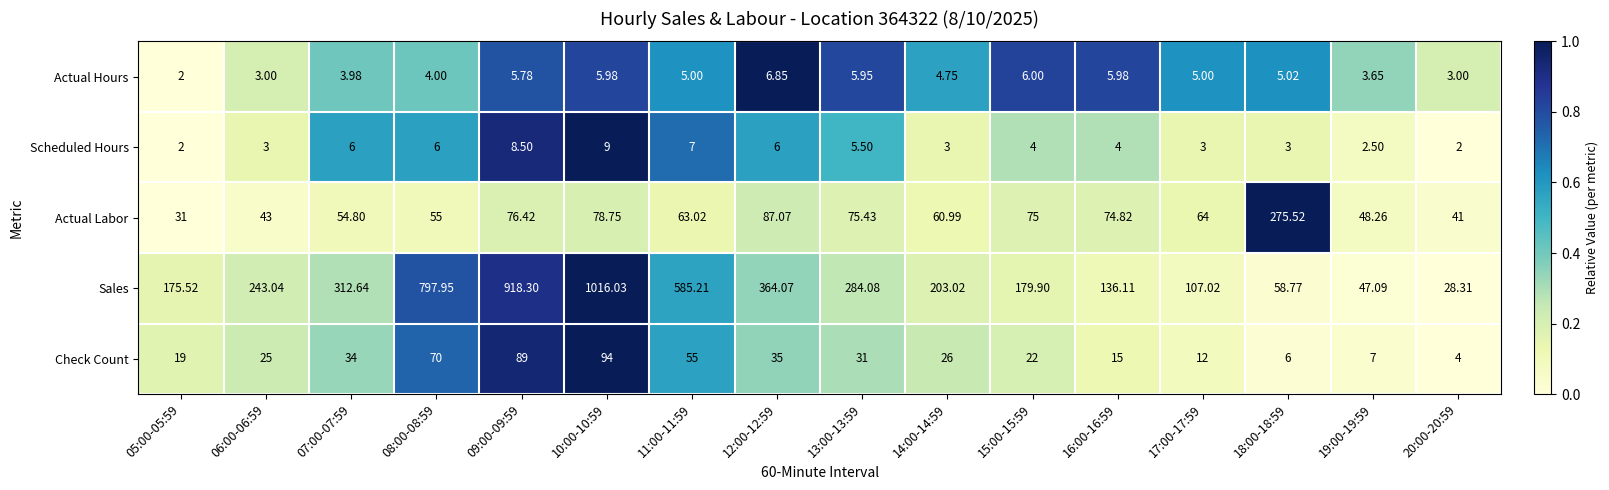

At 16:00-16:59, list the series in order from smallest to largest.

Scheduled Hours, Actual Hours, Check Count, Actual Labor, Sales